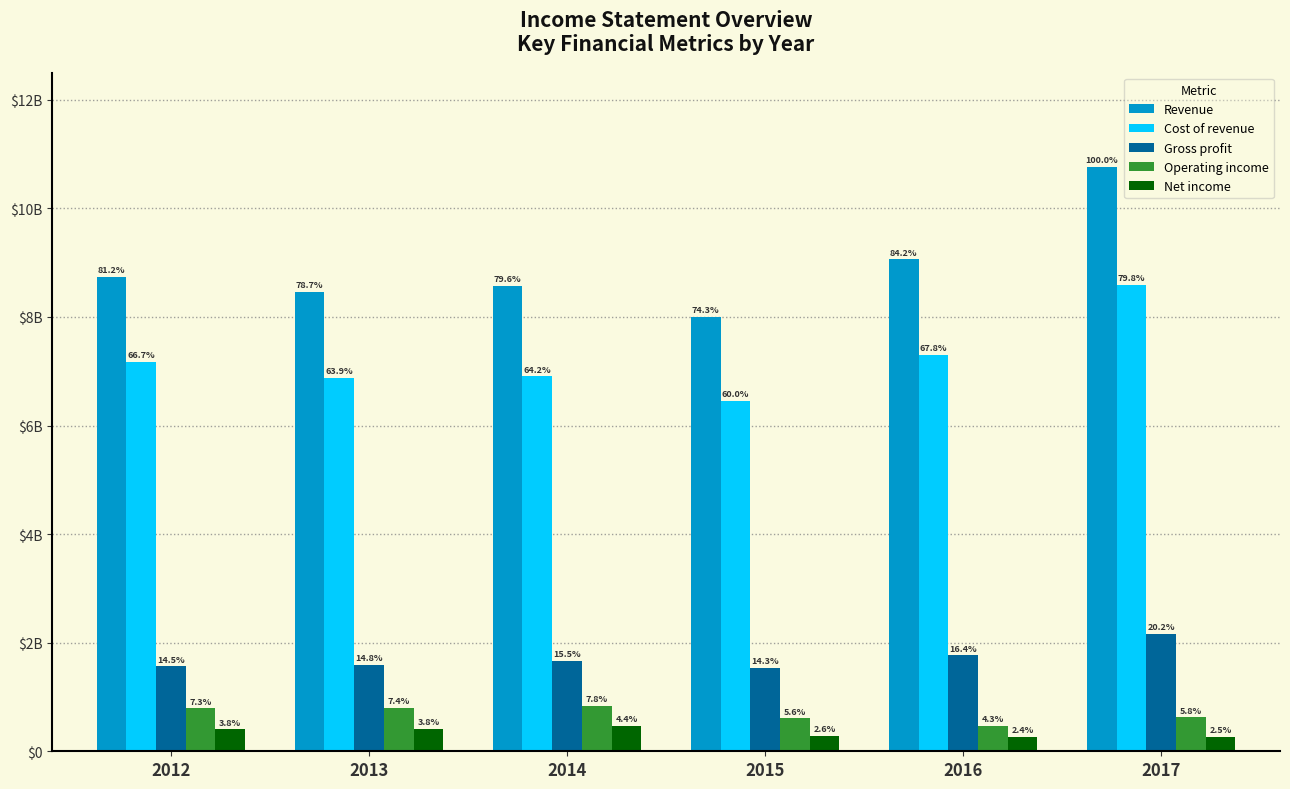

At which label does Net income first exceed 403500000?

2013